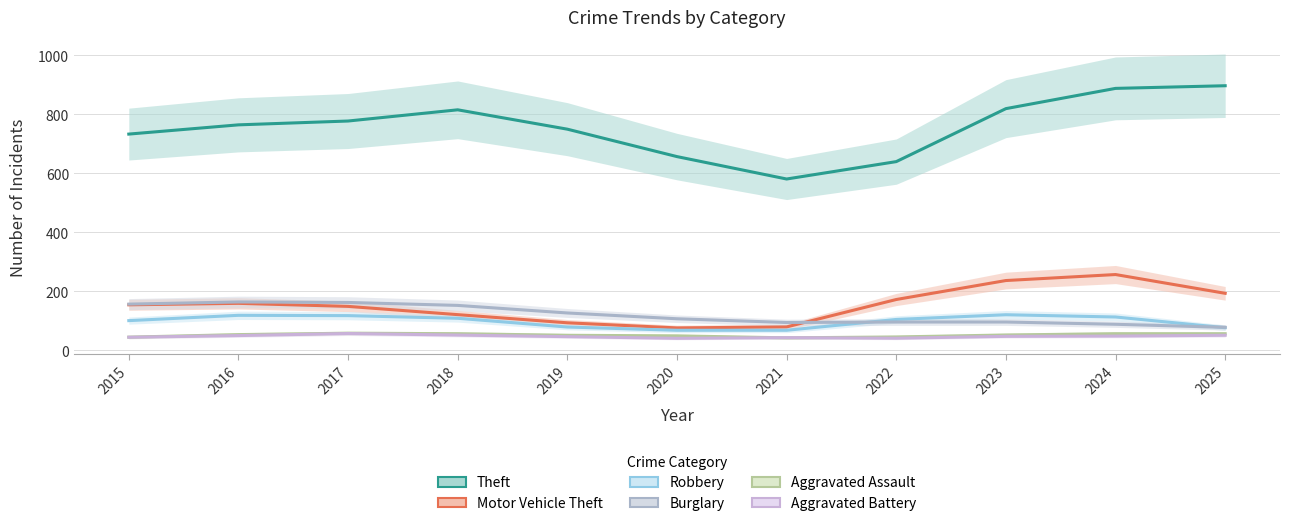

What is the difference between the Aggravated Assault values at 2021 and 2023?

9.7